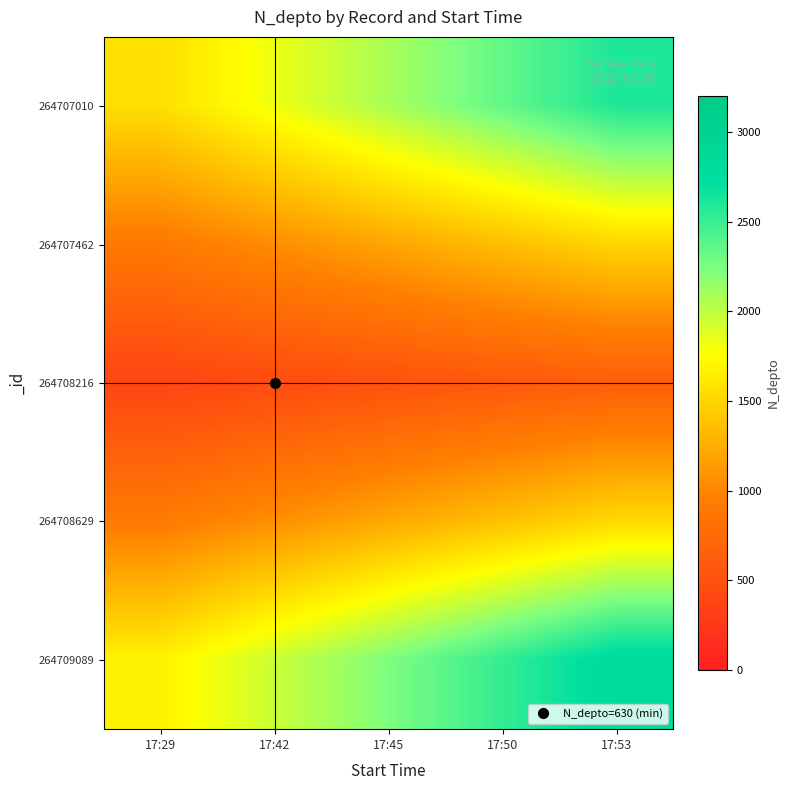

Which series has the largest total across all categories?

264709089